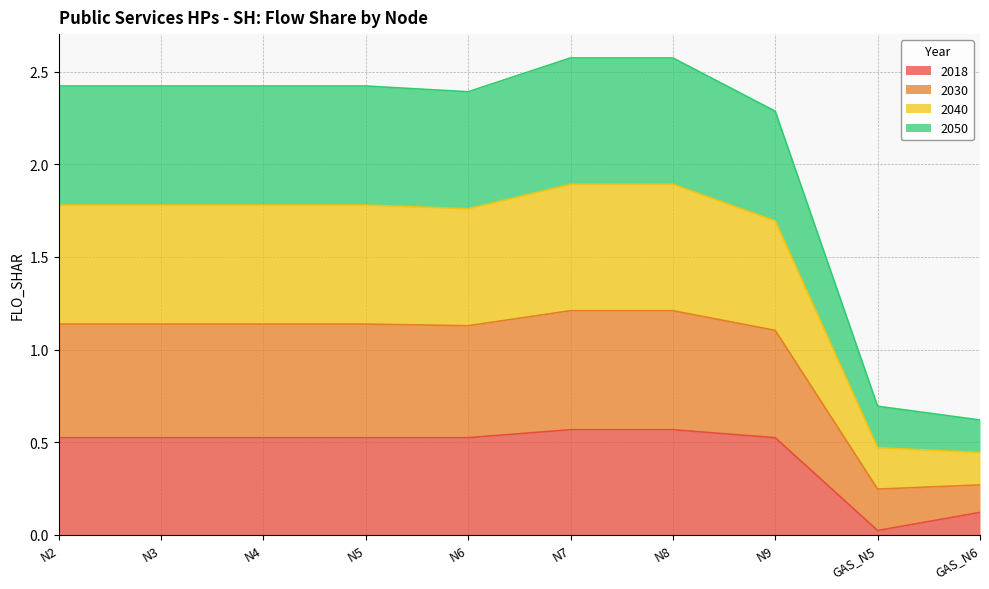

At how many categories does at least one series exceed 0?

10